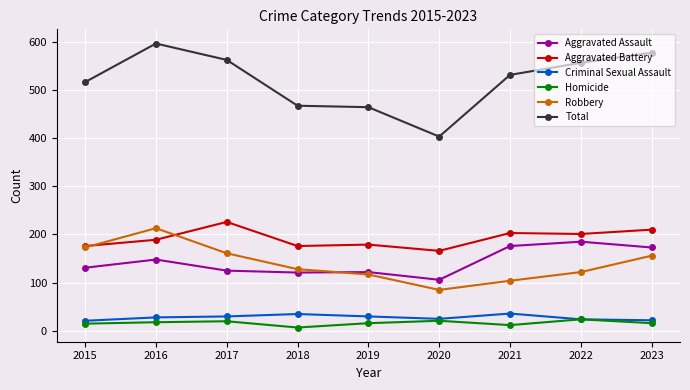

At which label does Robbery reach its minimum?

2020